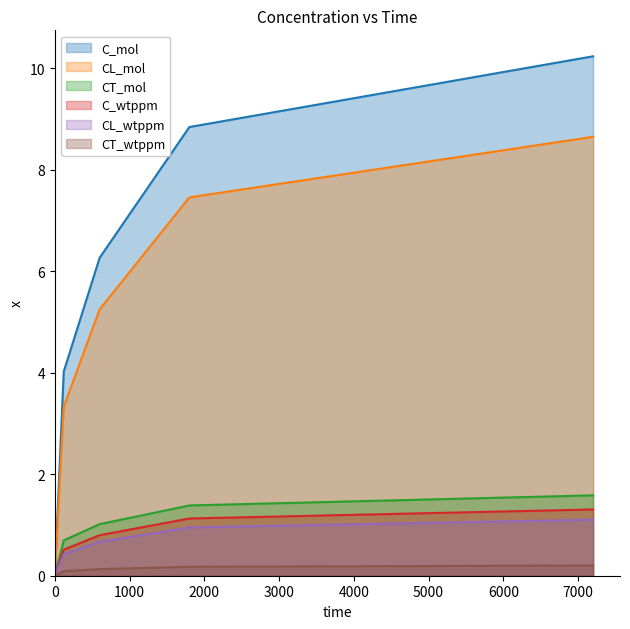

What is the sum of all C_wtppm values?

3.7